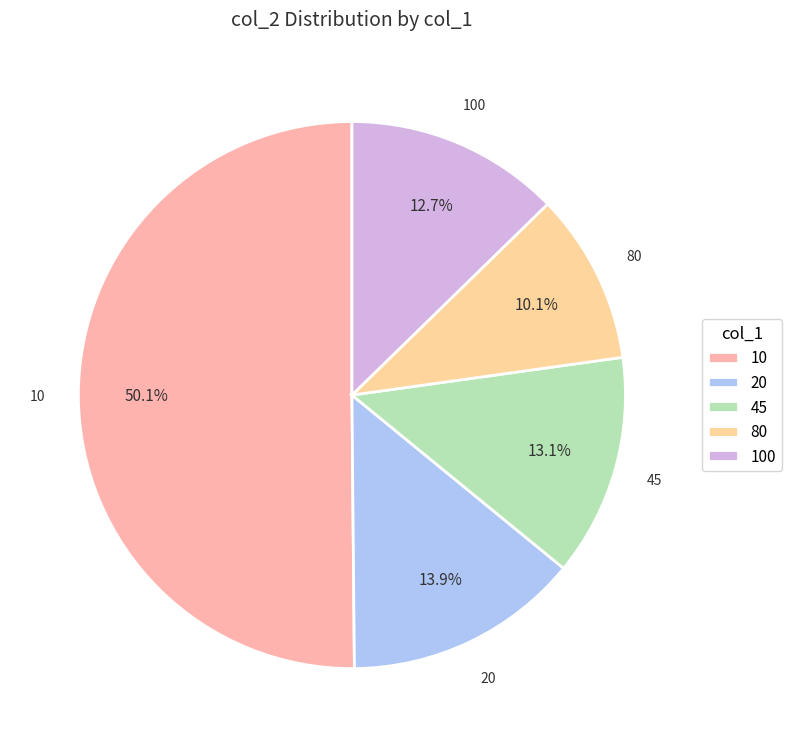

What is the largest slice in the pie chart?

10